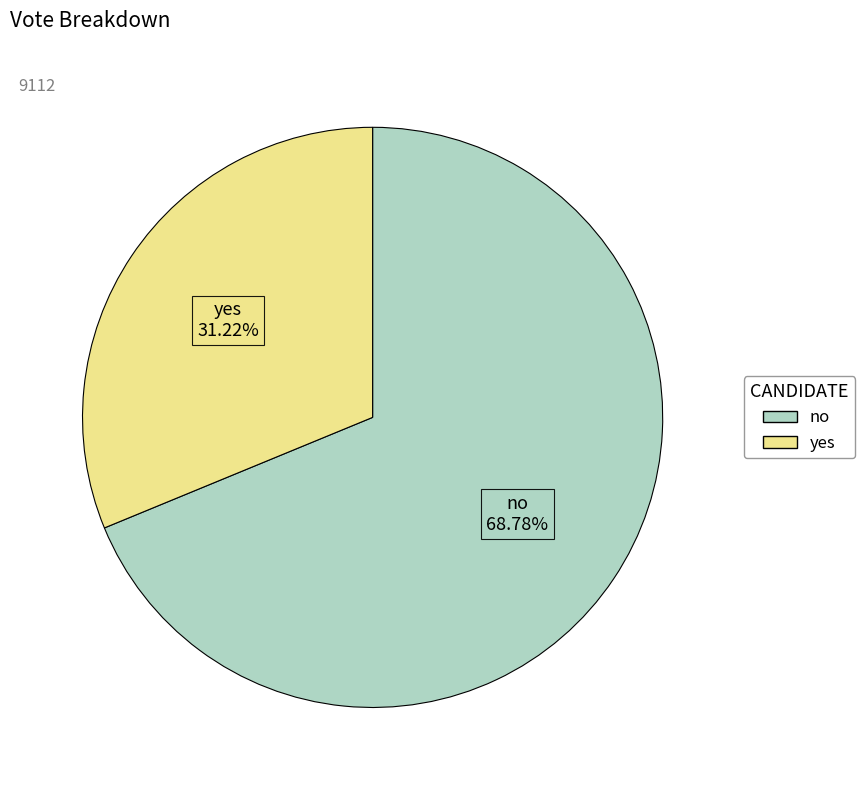

What percentage is the no slice, to the nearest percent?

69%